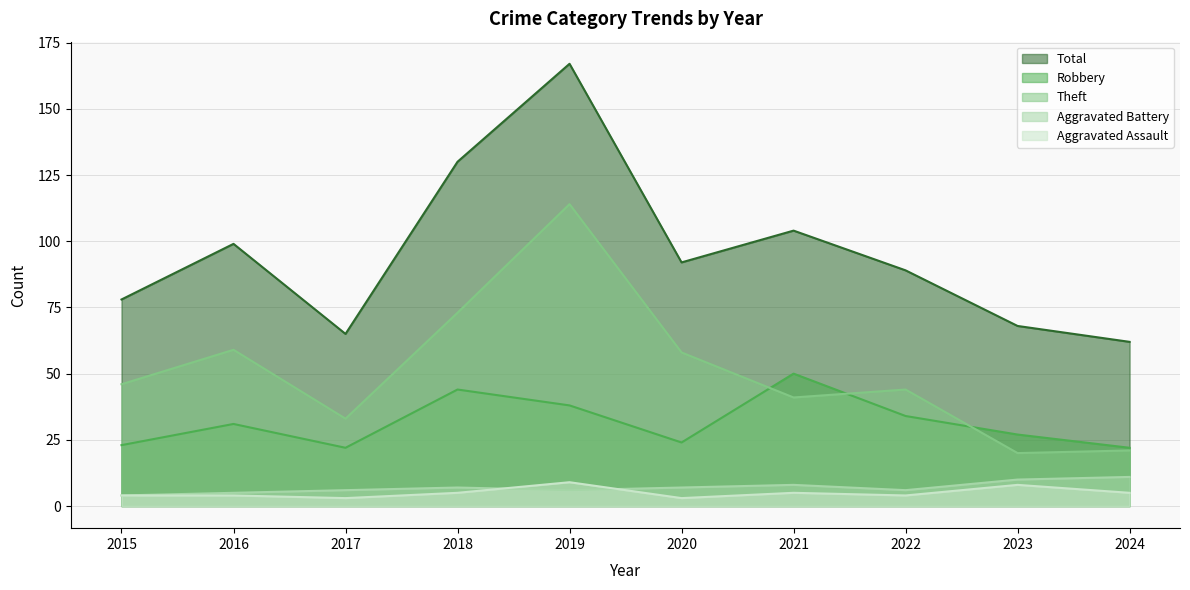

Which category has the lowest value across all series?

2017